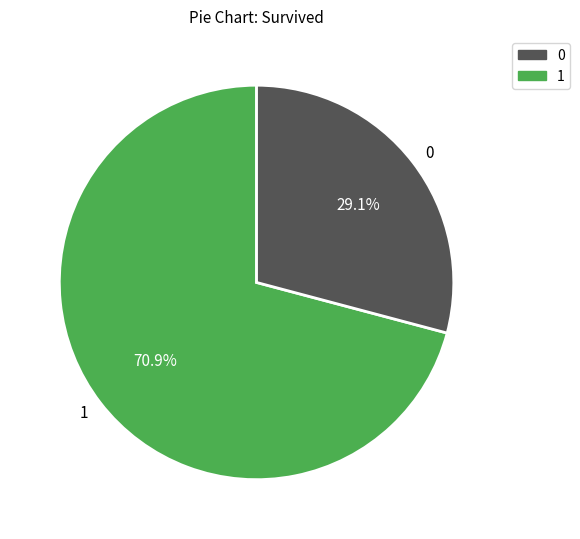

Which slice represents more than half of the pie?

1